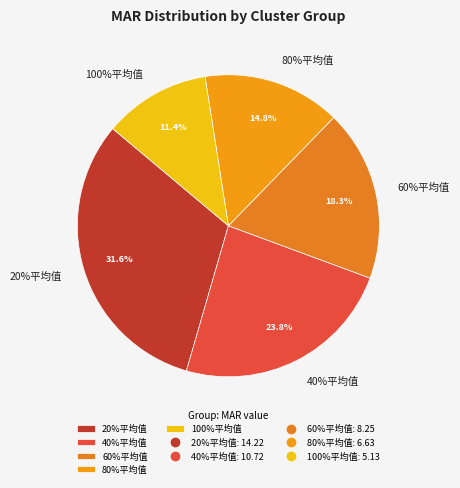

To the nearest percent, what is the difference between the 100%平均值 and 80%平均值 slice percentages?

3%